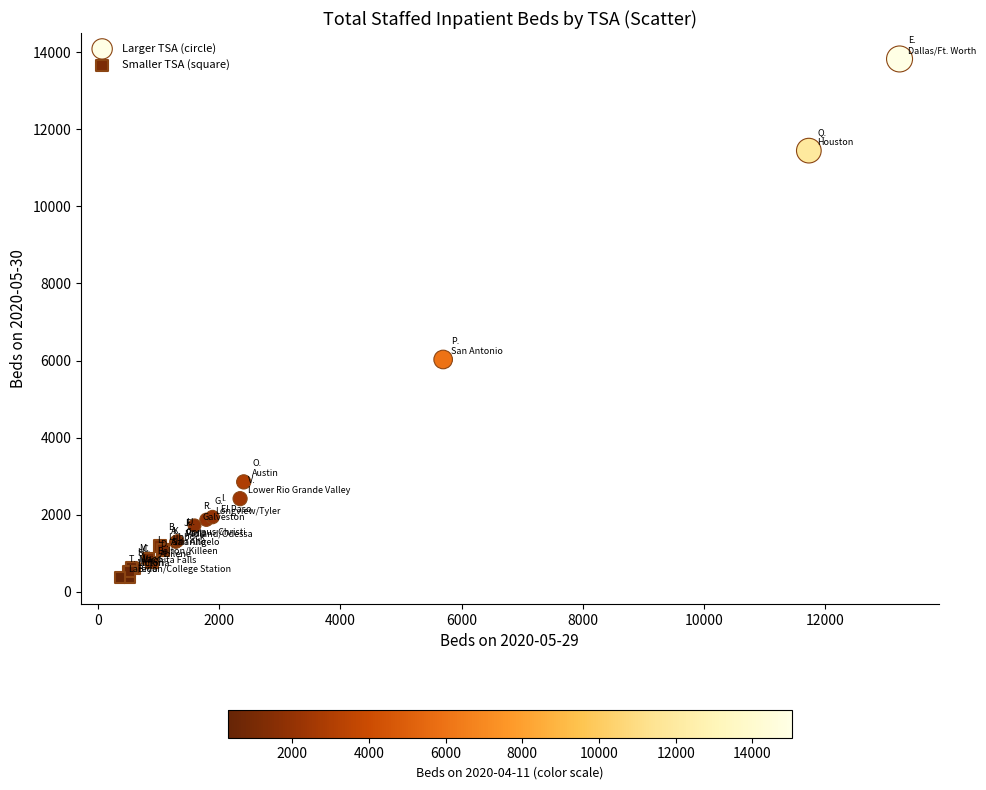

Which series has the widest spread of Y values?

Larger TSA (circle)